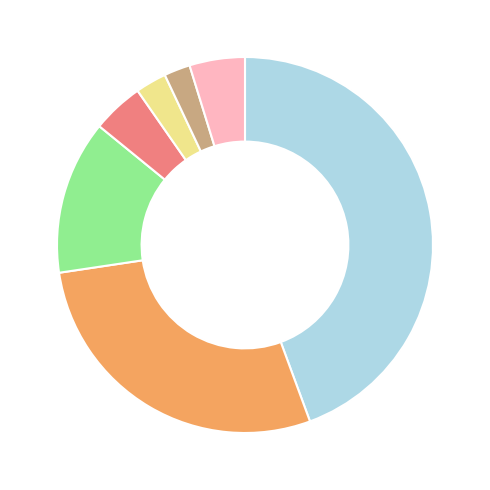

Is there any slice that represents more than half of the pie?

No